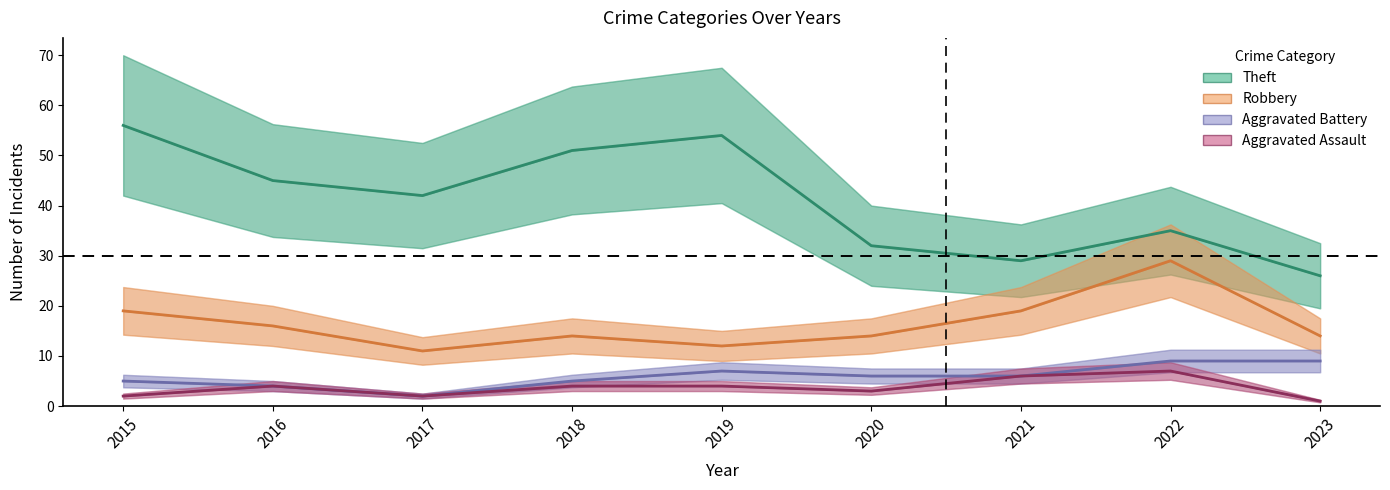

Between 2018 and 2015, which is larger?

2015